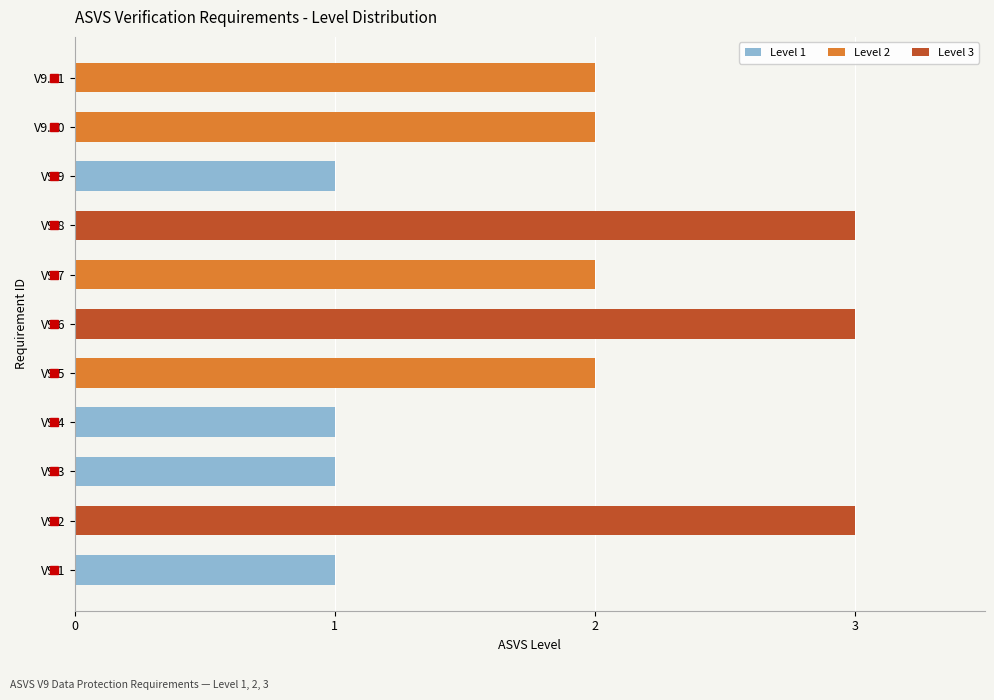

True or false: Level 3 has a value of -2 at V9.7.

False